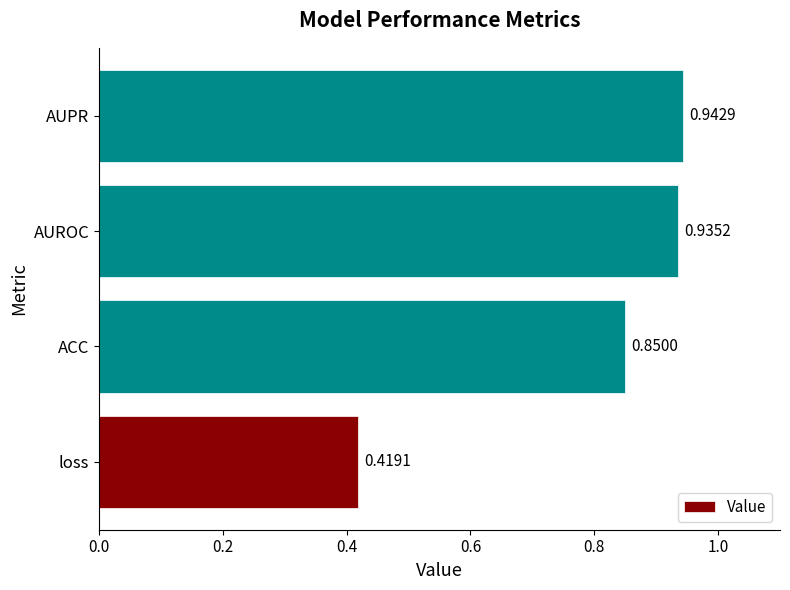

What is the change in value from loss to ACC?

+0.4